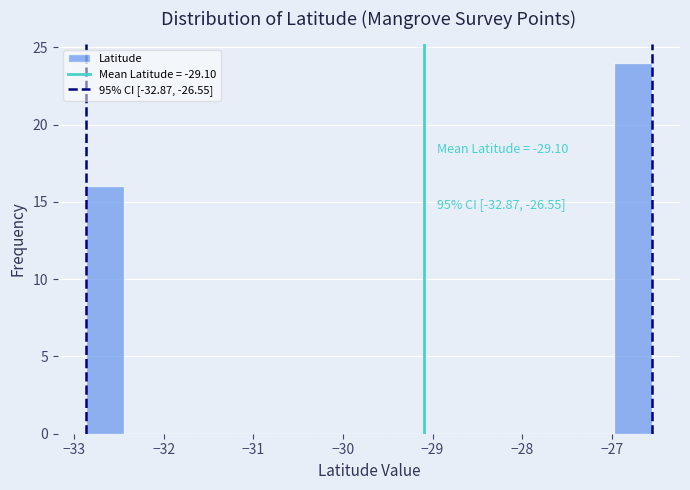

Over which range of the x-axis is the bar tallest?

-27.0 to -26.6